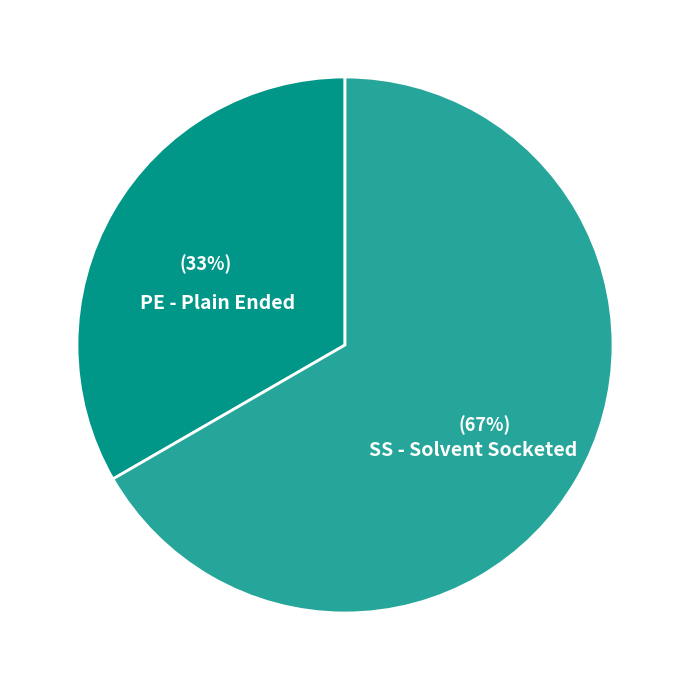

What percentage is the SS - Solvent Socketed slice, to the nearest percent?

67%